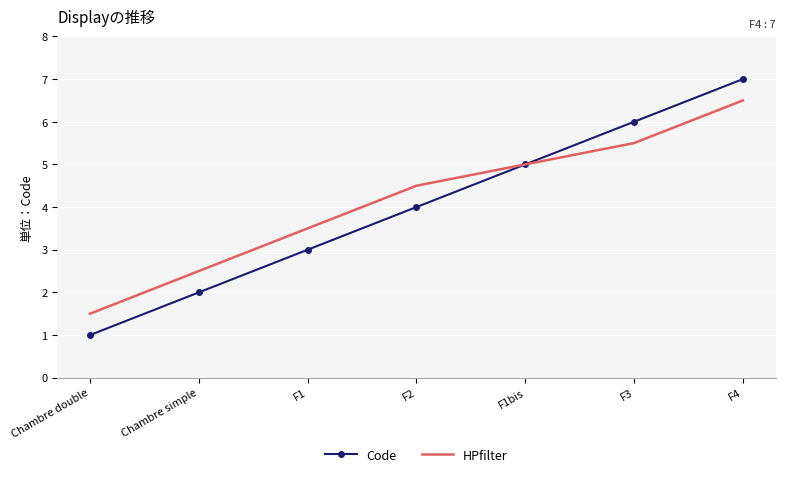

What are all the series names shown in the legend?

Code, HPfilter